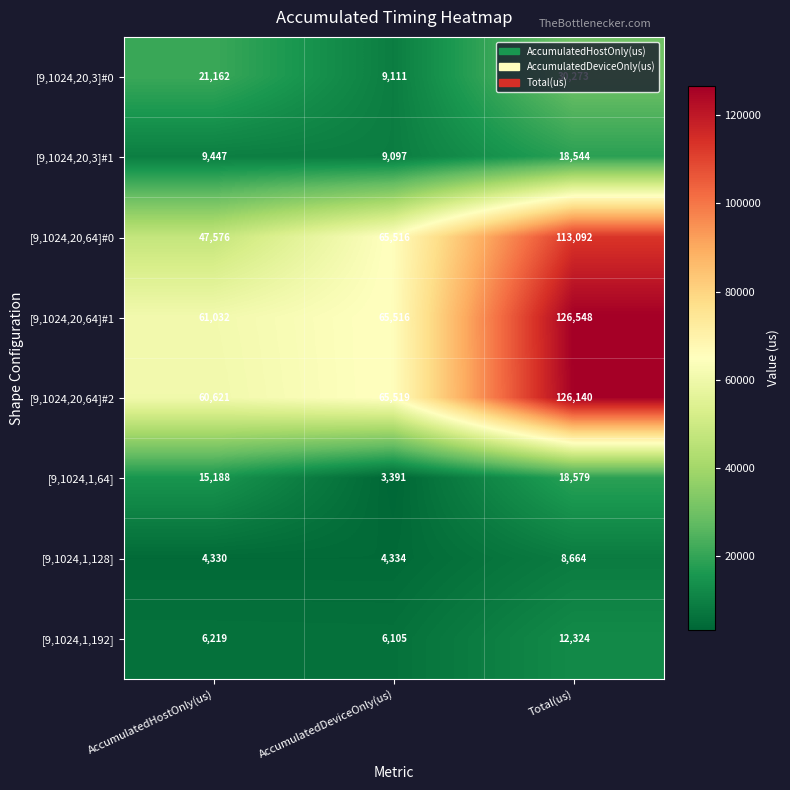

Rank the series by their maximum value, from lowest to highest.

[9,1024,1,128], [9,1024,1,192], [9,1024,20,3]#1, [9,1024,1,64], [9,1024,20,3]#0, [9,1024,20,64]#0, [9,1024,20,64]#2, [9,1024,20,64]#1